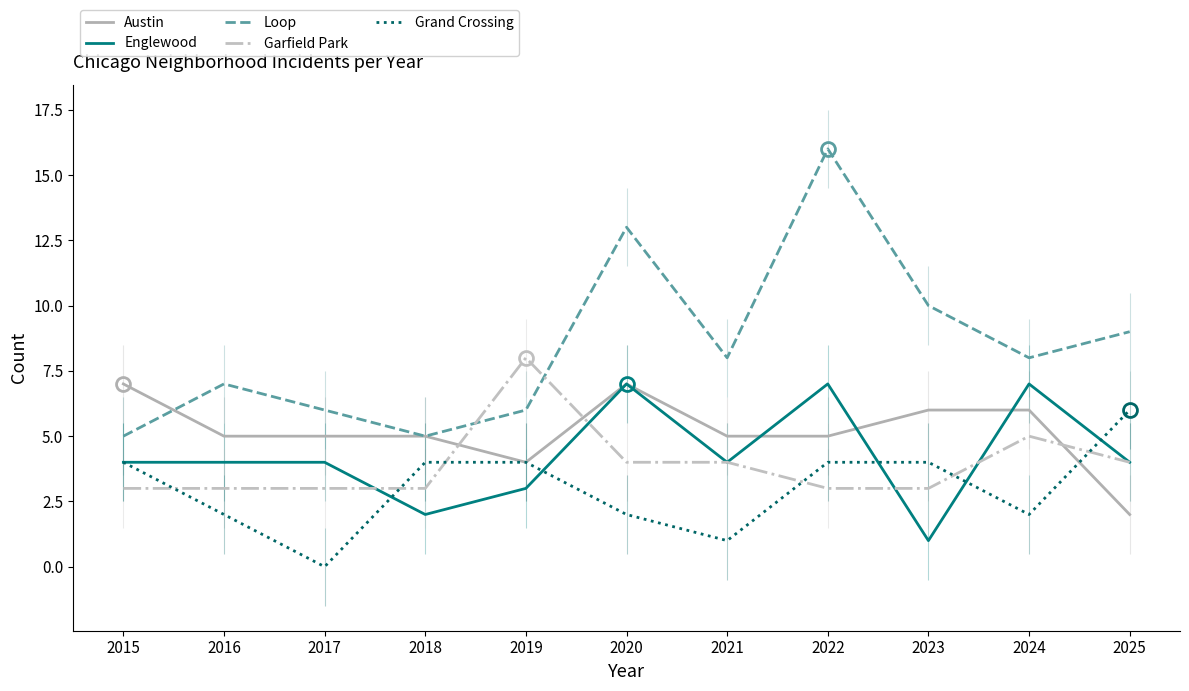

What is the highest value of the Englewood series?

7